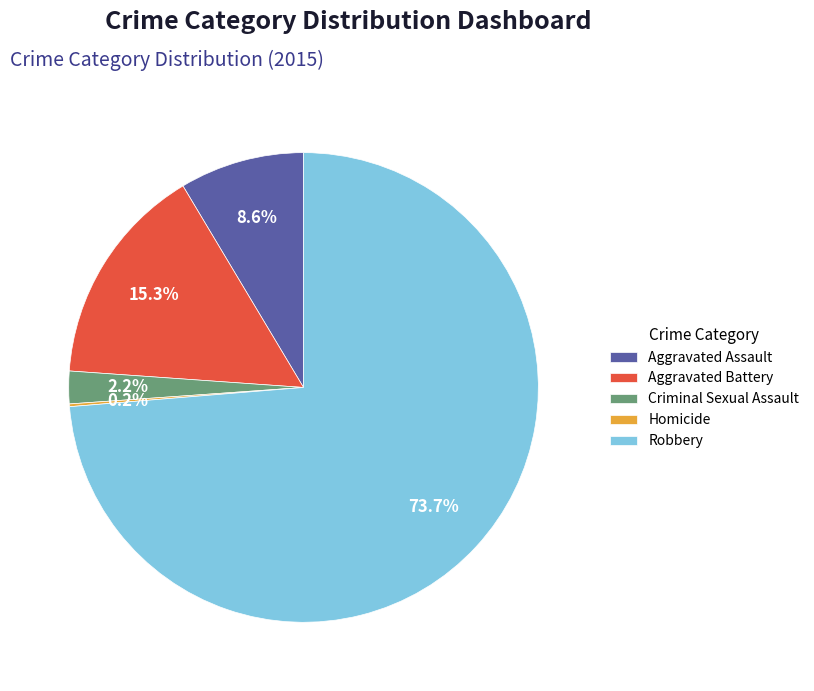

Do Aggravated Assault and Robbery together represent more than half of the pie?

Yes